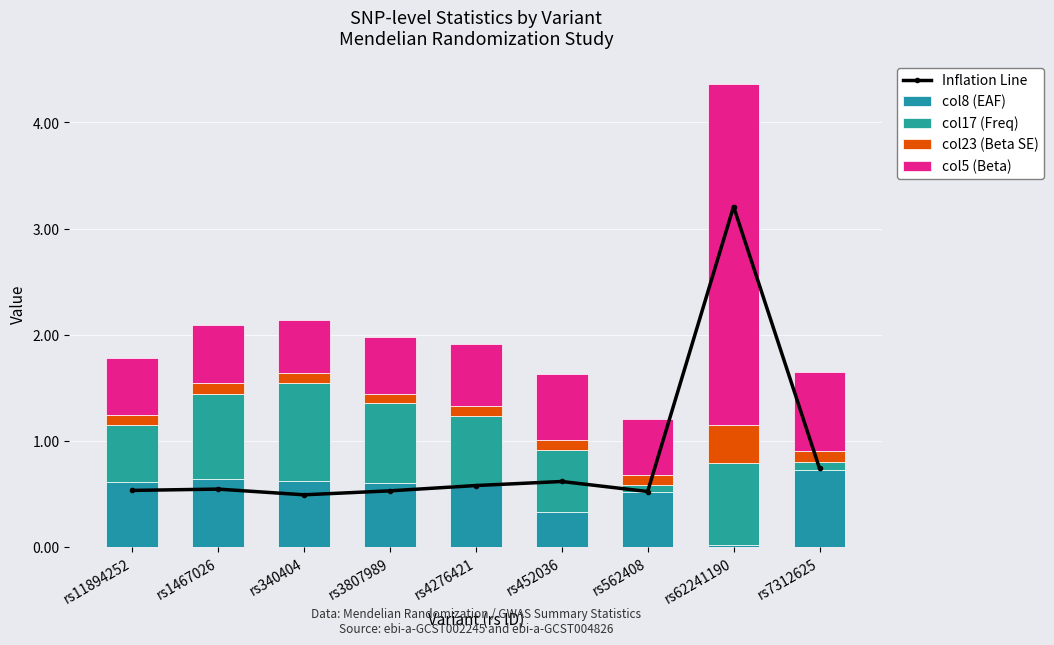

Reading left to right, extract all data points from this chart.

Inflation Line: 0.5	0.5	0.5	0.5	0.6	0.6	0.5	3.2	0.7
col8 (EAF): 0.6	0.6	0.6	0.6	0.6	0.3	0.5	0.0	0.7
col17 (Freq): 0.5	0.8	0.9	0.8	0.7	0.6	0.1	0.8	0.1
col23 (Beta SE): 0.1	0.1	0.1	0.1	0.1	0.1	0.1	0.4	0.1
col5 (Beta): 0.5	0.5	0.5	0.5	0.6	0.6	0.5	3.2	0.7